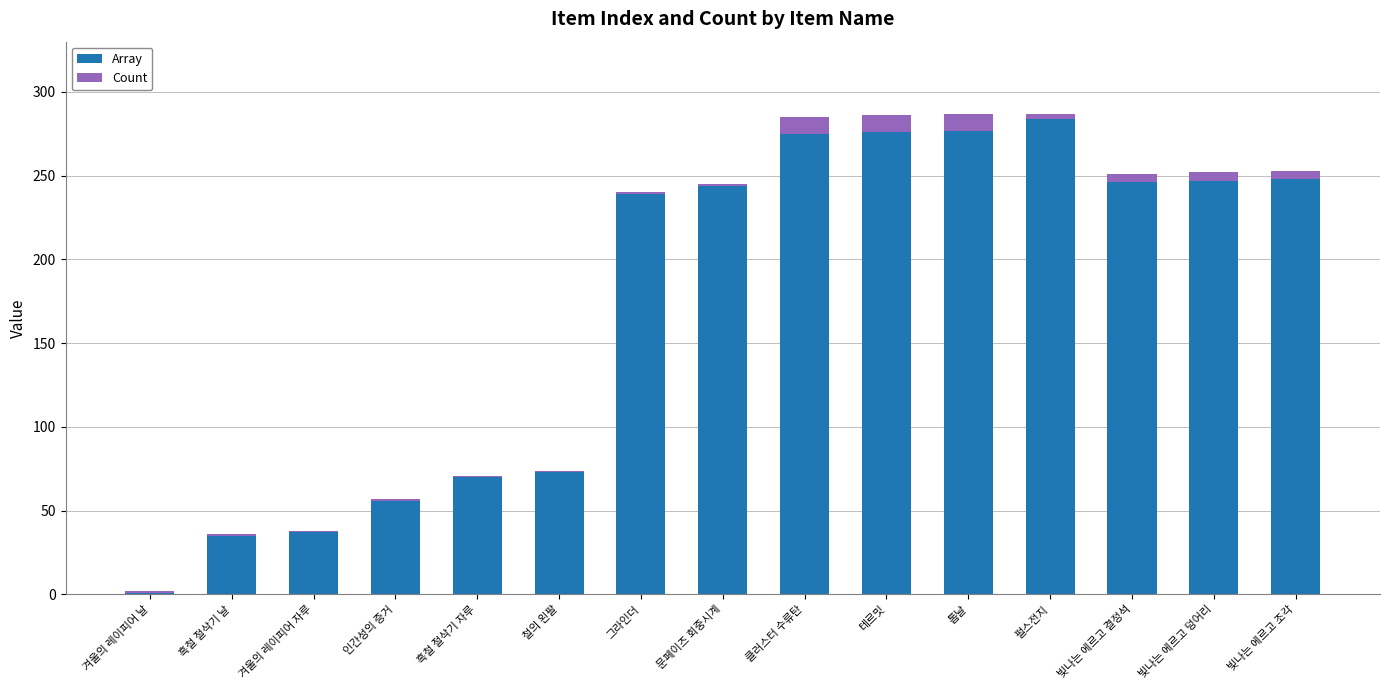

At which label does Array reach its minimum?

겨울의 레이피어 날